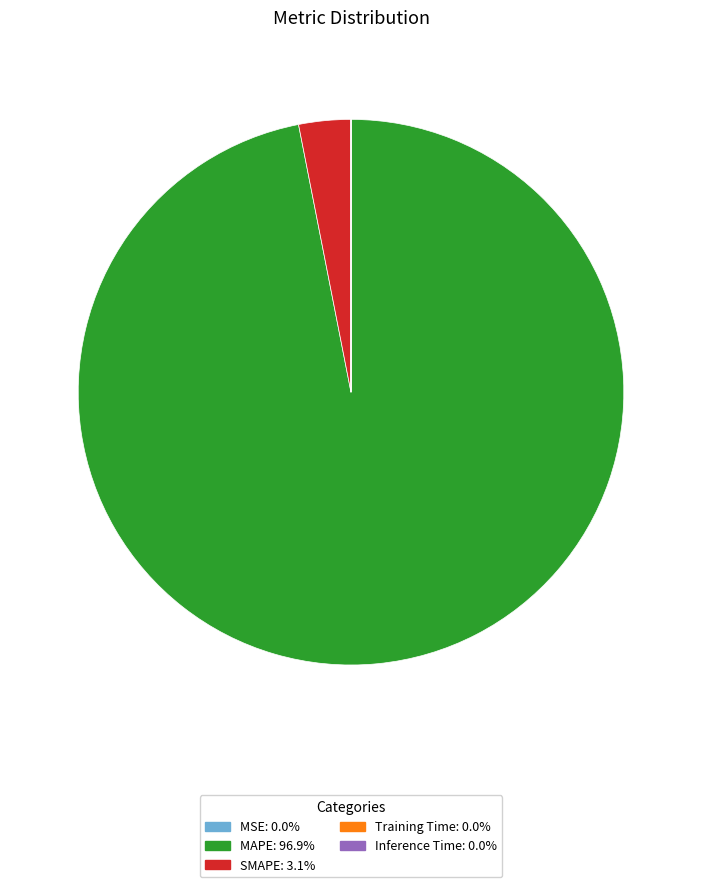

Is there any slice that represents more than half of the pie?

Yes